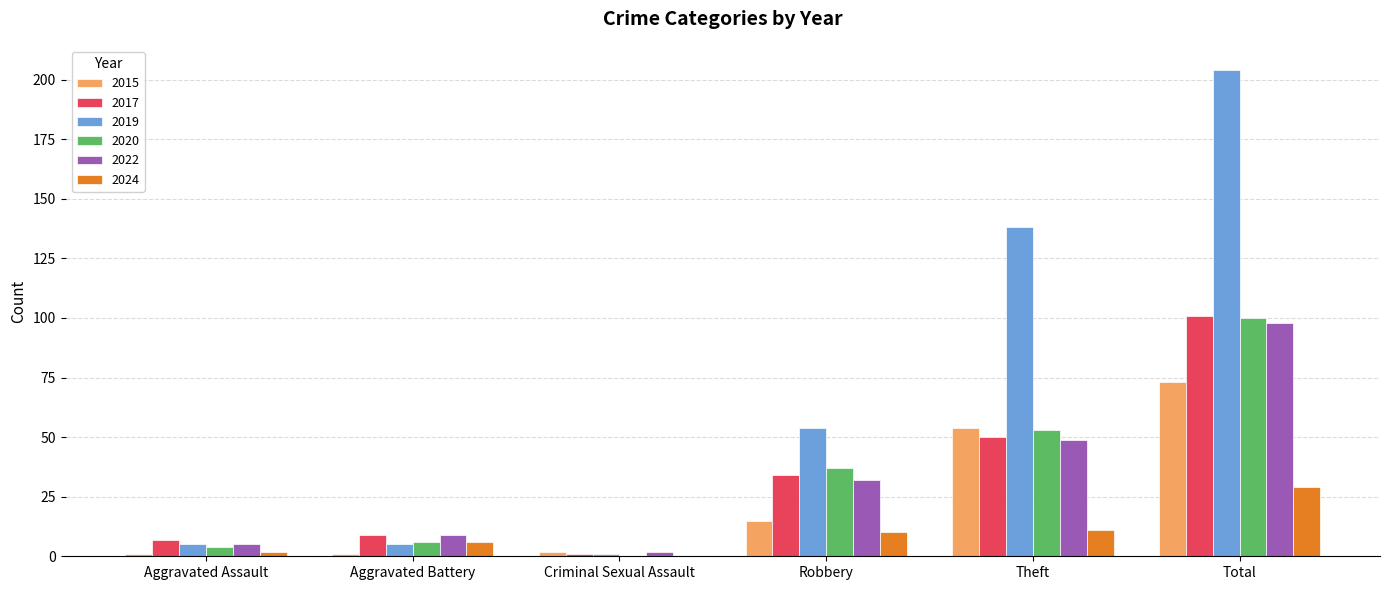

Which category has the highest value across all series?

Total